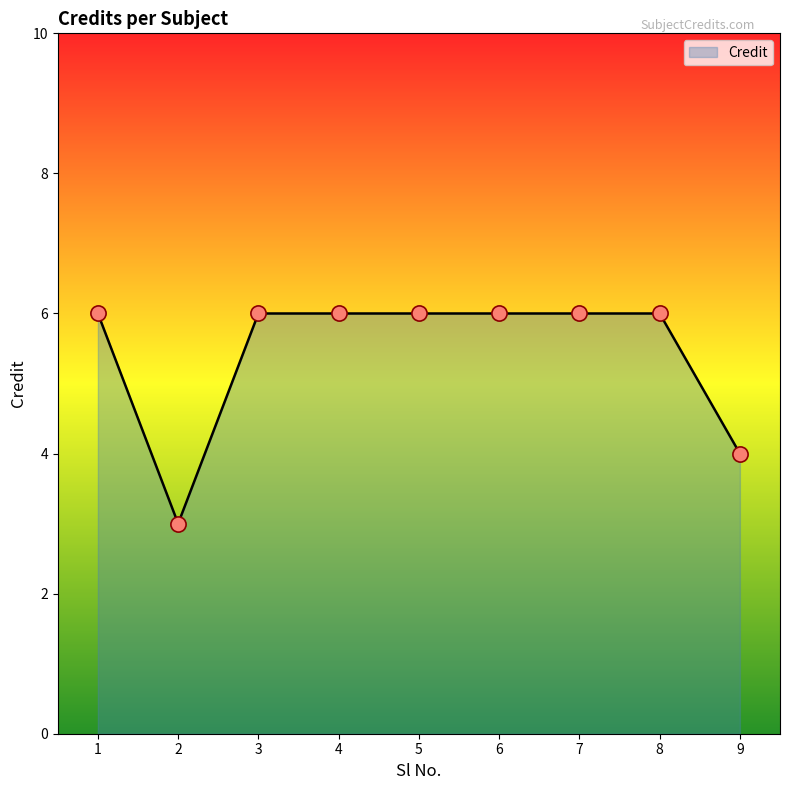

Approximately how many times larger is the value at 9 compared to 1?

0.7